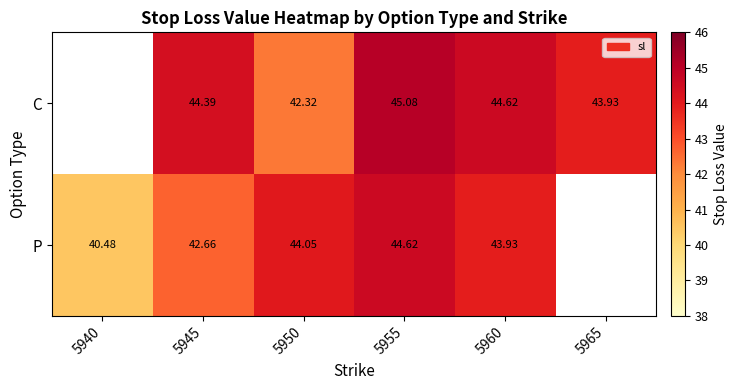

Which series changed the most between 5955 and 5960?

P